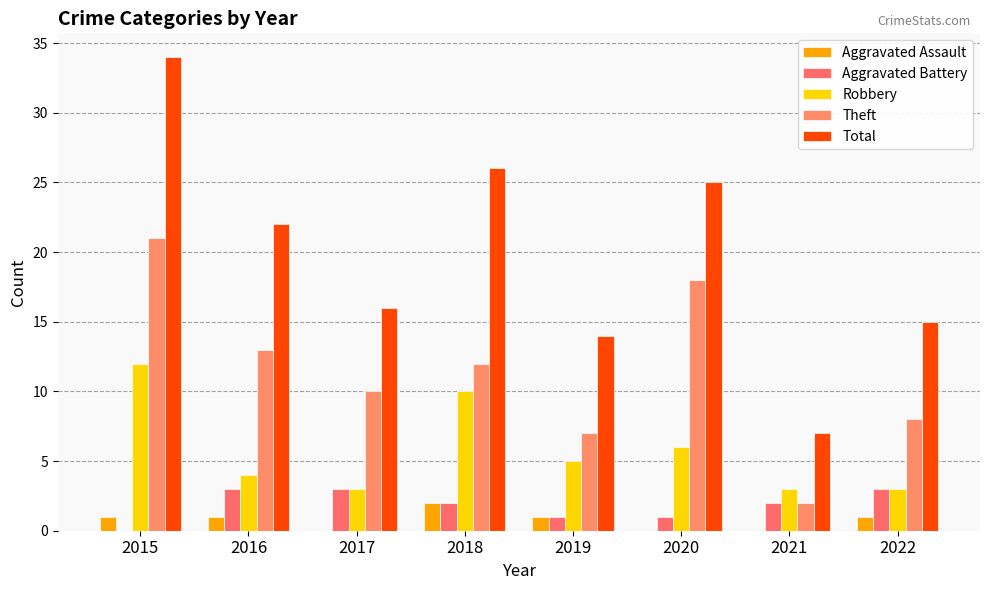

What is the difference between the maximum and minimum values in the Total series?

27